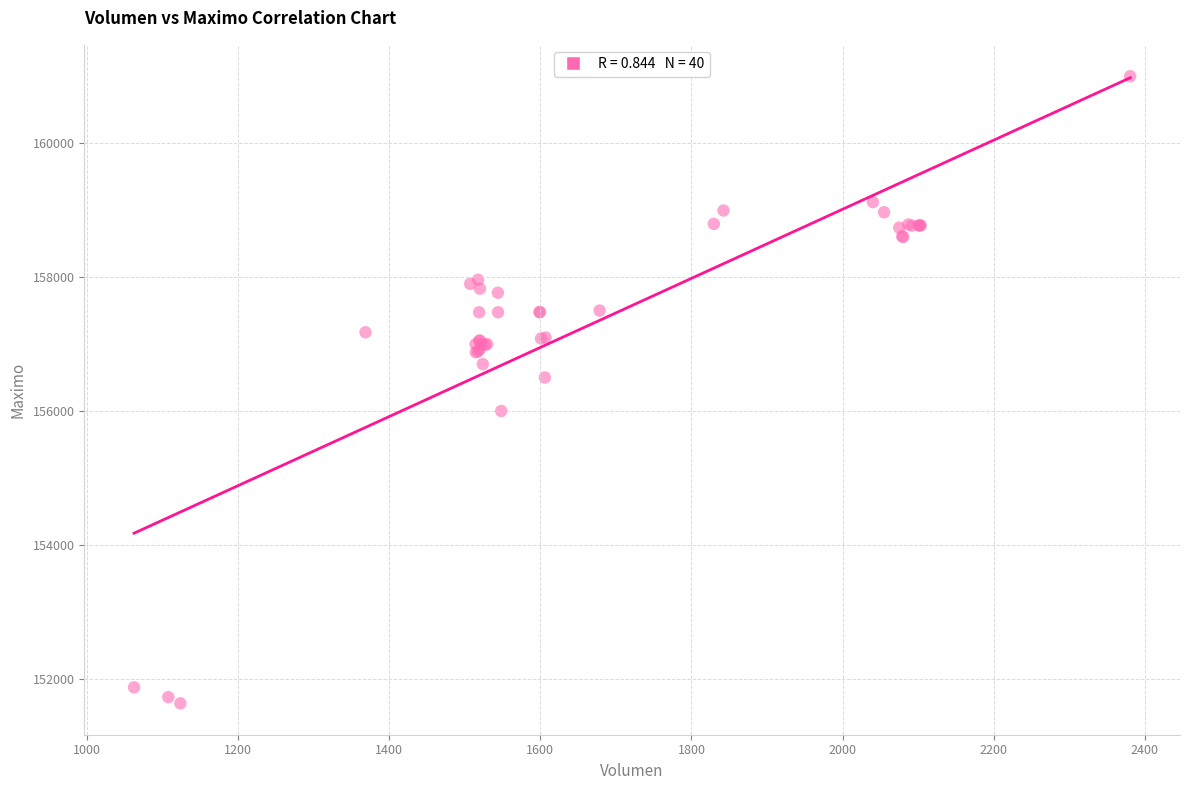

What Y value in the scatter plot is closest to 156316?

156500